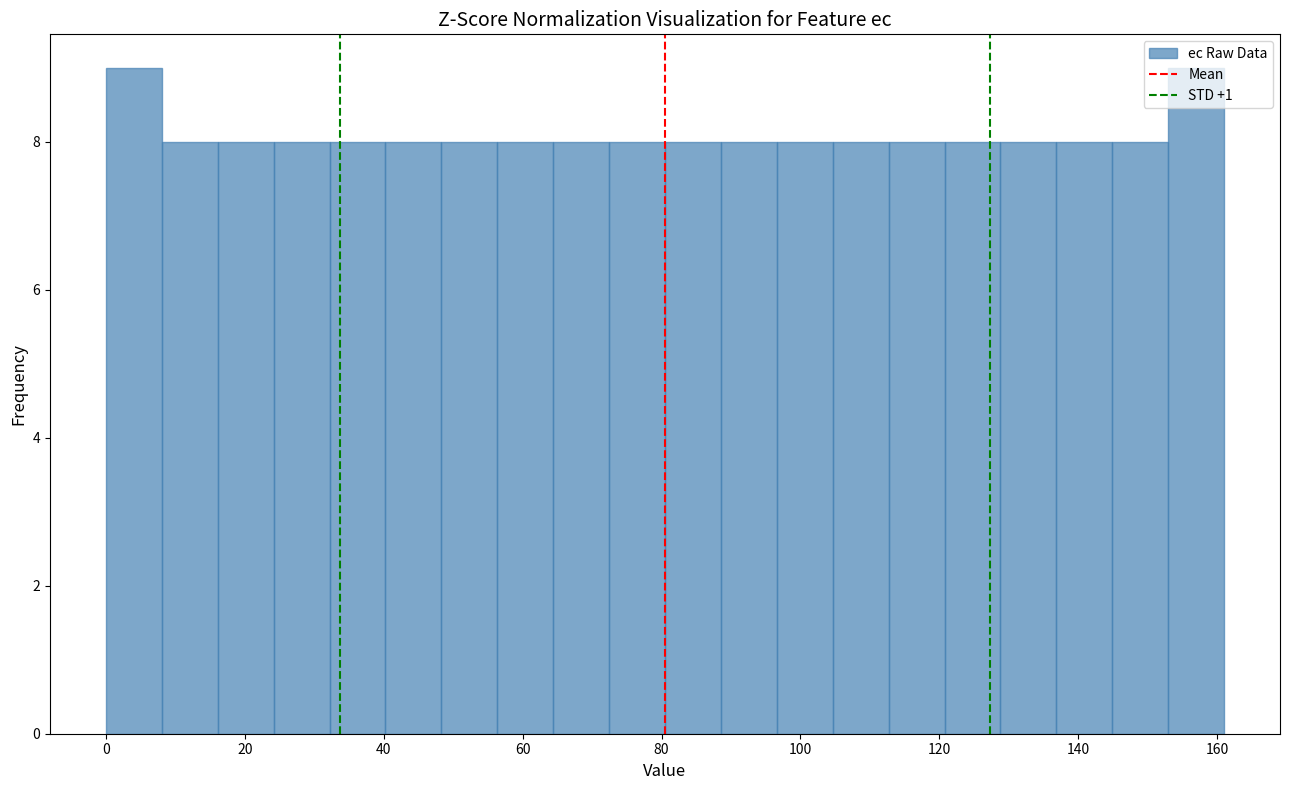

Reading left to right, list every bar in this chart as the range it spans on the x-axis followed by its height. Neither the bar edges nor the heights are printed on the chart, so give them approximately, as read against the axes.

0 to 8: 9
8 to 16: 8
16 to 24: 8
24 to 32: 8
32 to 40: 8
40 to 48: 8
48 to 56: 8
56 to 64: 8
64 to 72: 8
72 to 80: 8
80 to 88: 8
88 to 96: 8
96 to 104: 8
104 to 112: 8
112 to 120: 8
120 to 128: 8
128 to 136: 8
136 to 144: 8
144 to 152: 8
152 to 162: 9